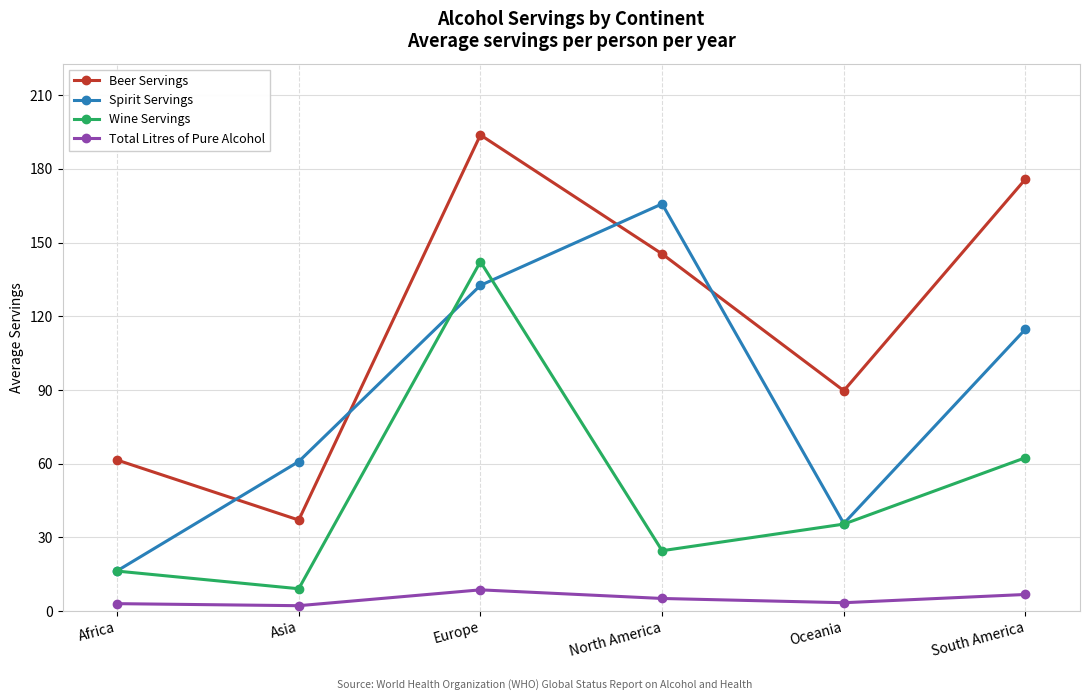

List the series in order of their peak value, highest first.

Beer Servings, Spirit Servings, Wine Servings, Total Litres of Pure Alcohol